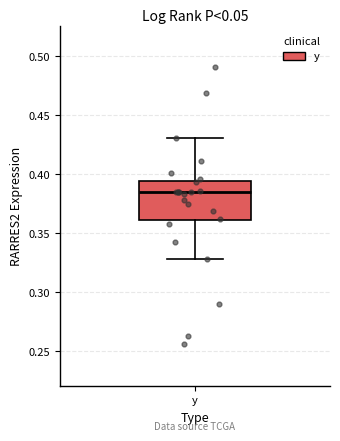

Read this box plot against the y-axis: the position of the median line, the range covered by the box, and the ends of both whiskers. The values are not printed on the chart, so give them approximately, as read against the axis.

median 0.385, box 0.360 to 0.395, whiskers 0.330 to 0.430